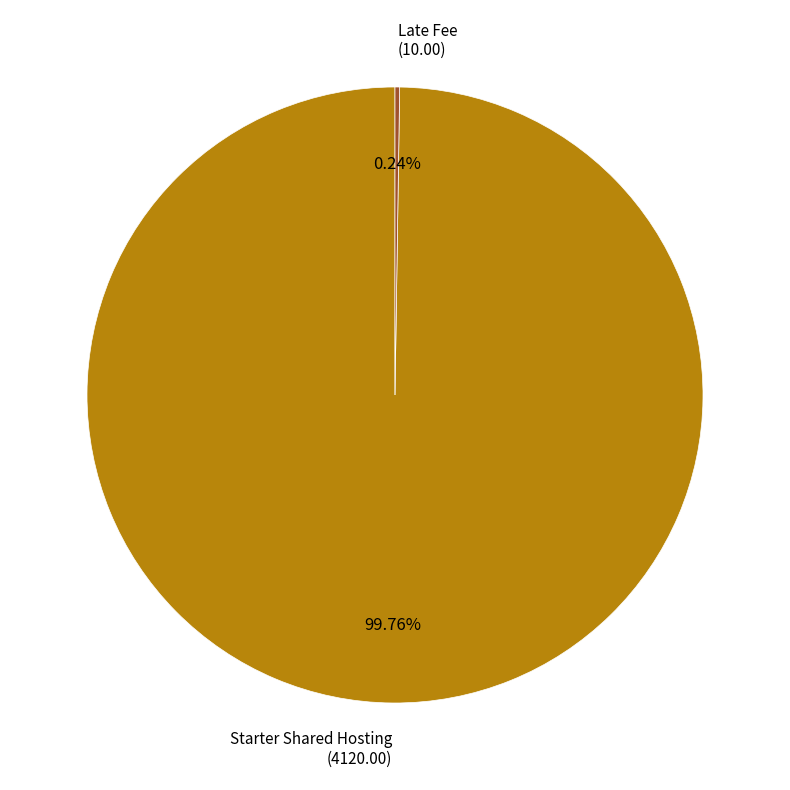

Does any single category account for the majority?

Yes